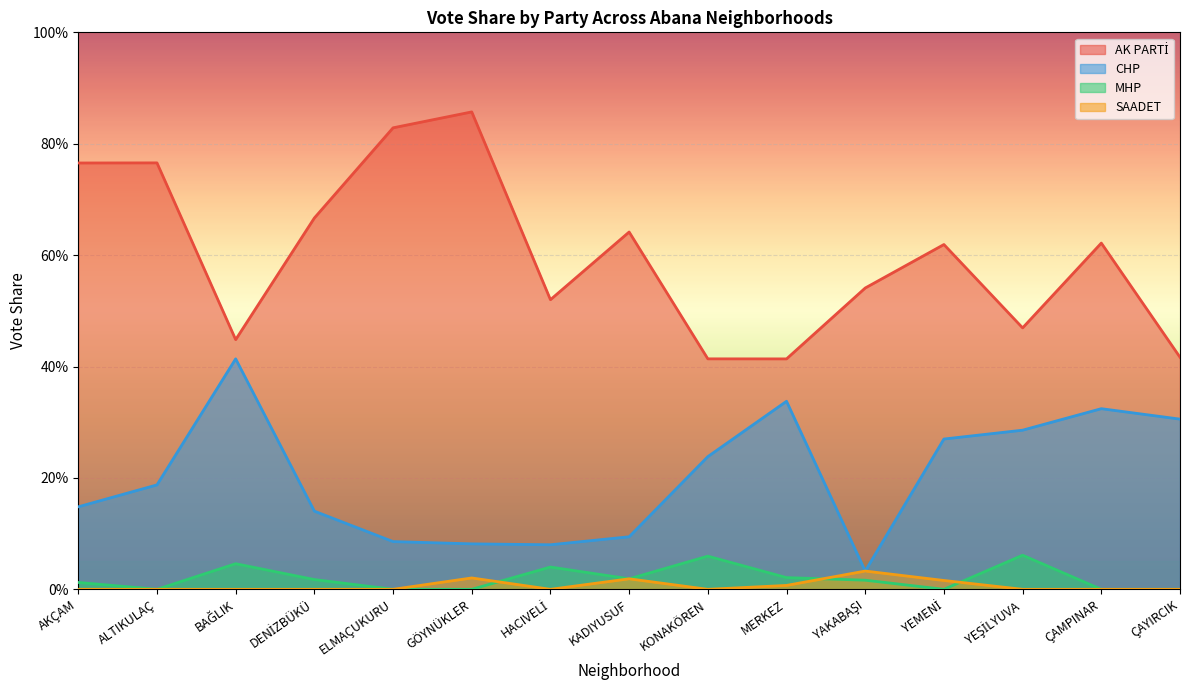

Rank the categories by CHP value from lowest to highest.

YAKABAŞI, HACIVELİ, GÖYNÜKLER, ELMAÇUKURU, KADIYUSUF, DENİZBÜKÜ, AKÇAM, ALTIKULAÇ, KONAKÖREN, YEMENİ, YEŞİLYUVA, ÇAYIRCIK, ÇAMPINAR, MERKEZ, BAĞLIK